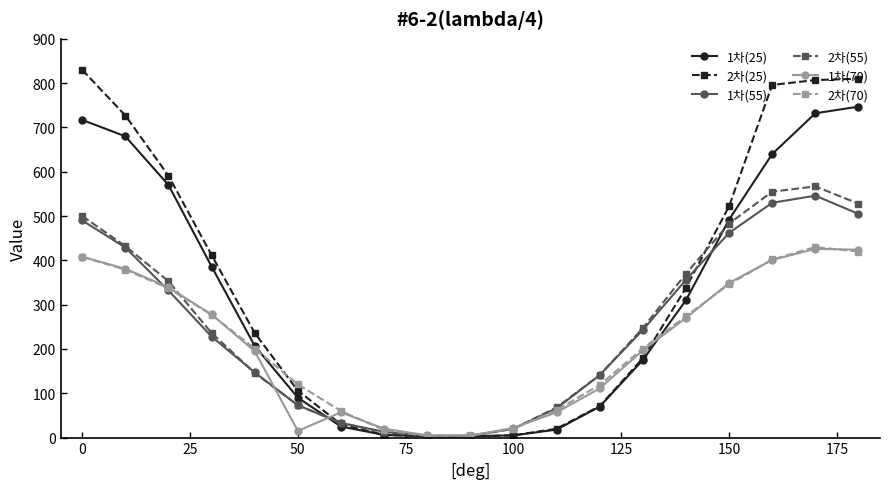

Which series has the widest spread of values?

2차(25)